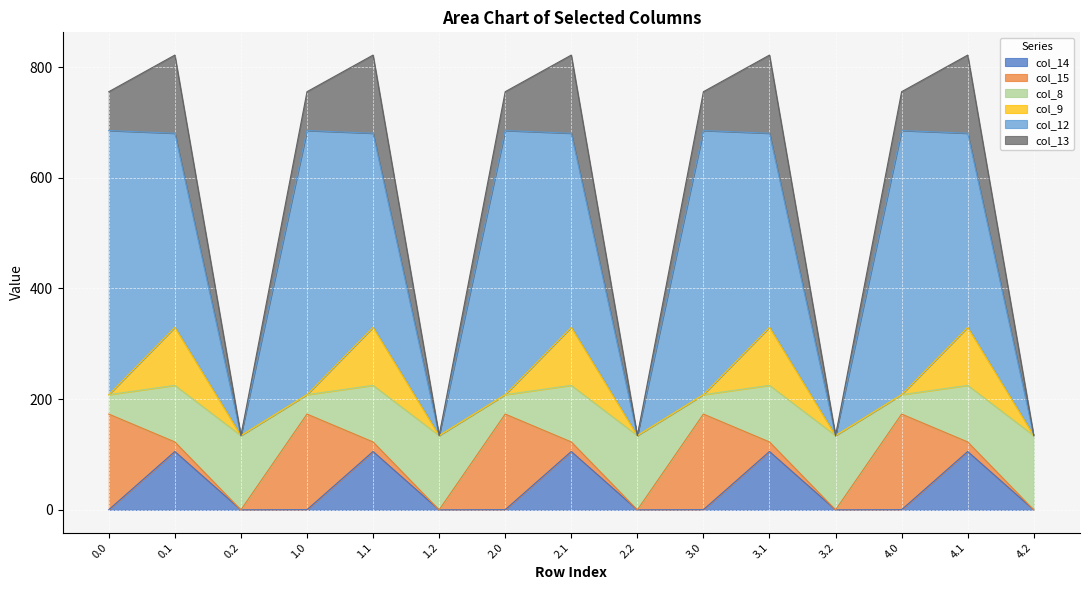

What is the maximum value for col_14?

105.5